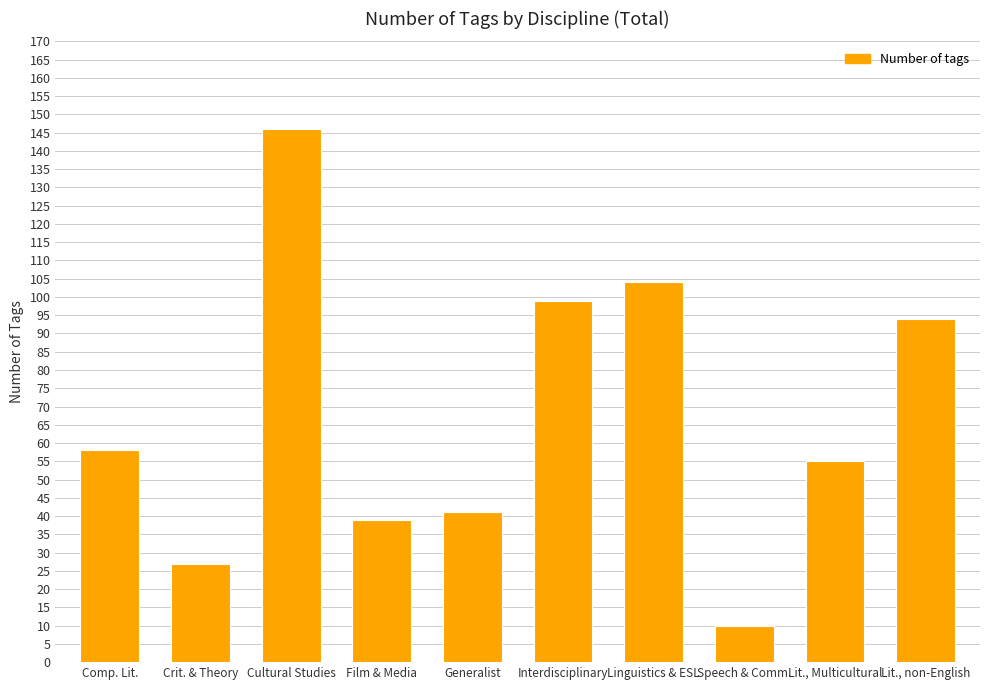

What is the label of the 3rd bar from the right?

Speech & Comm.